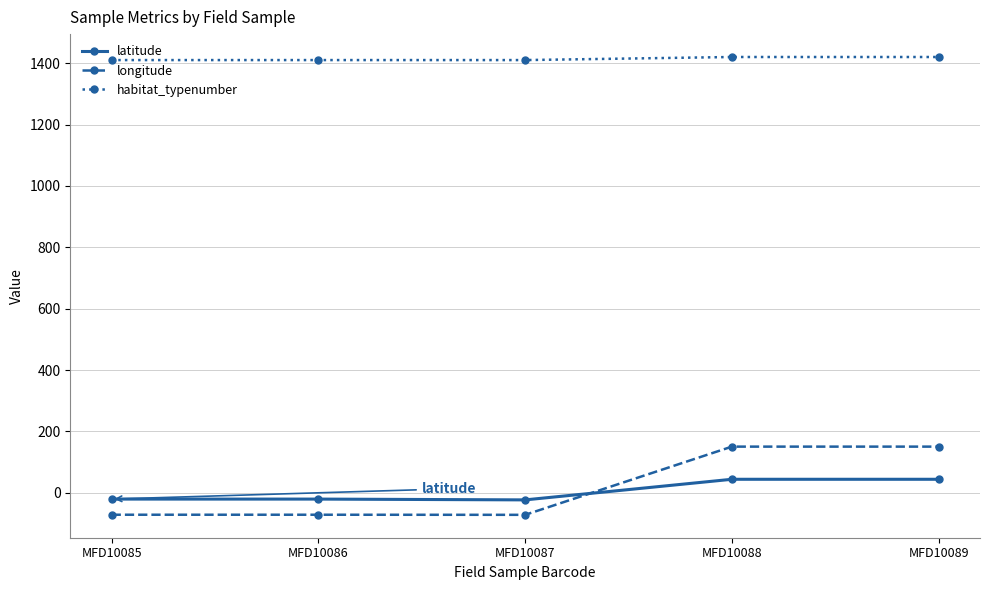

Is it true that longitude equals 42.3 at MFD10089?

False